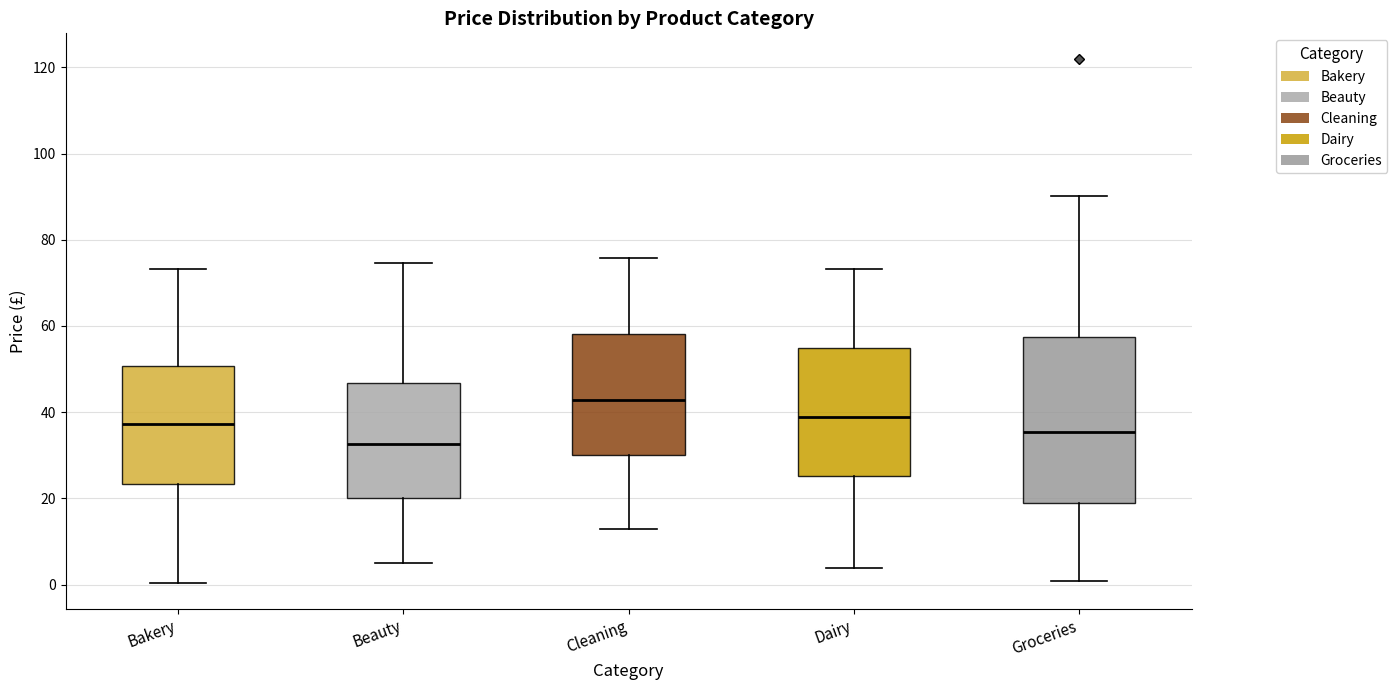

Which box's median line is the highest?

Cleaning